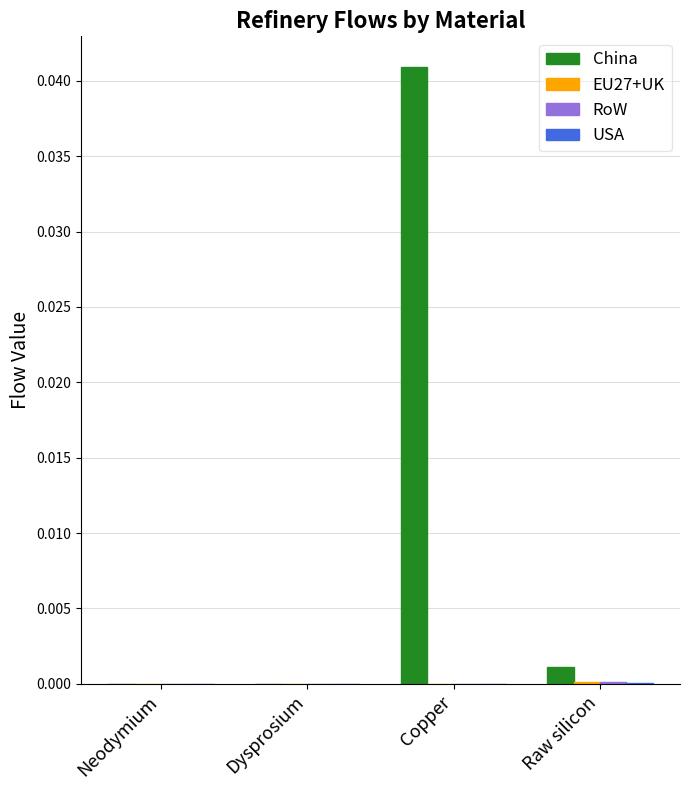

Which series has the largest total across all categories?

China